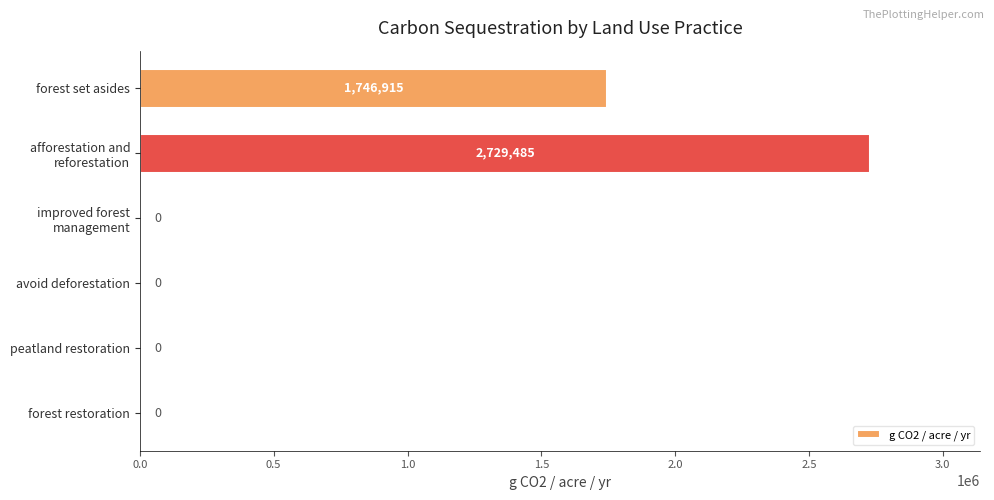

At which label is the value closest to 1364742?

forest set asides